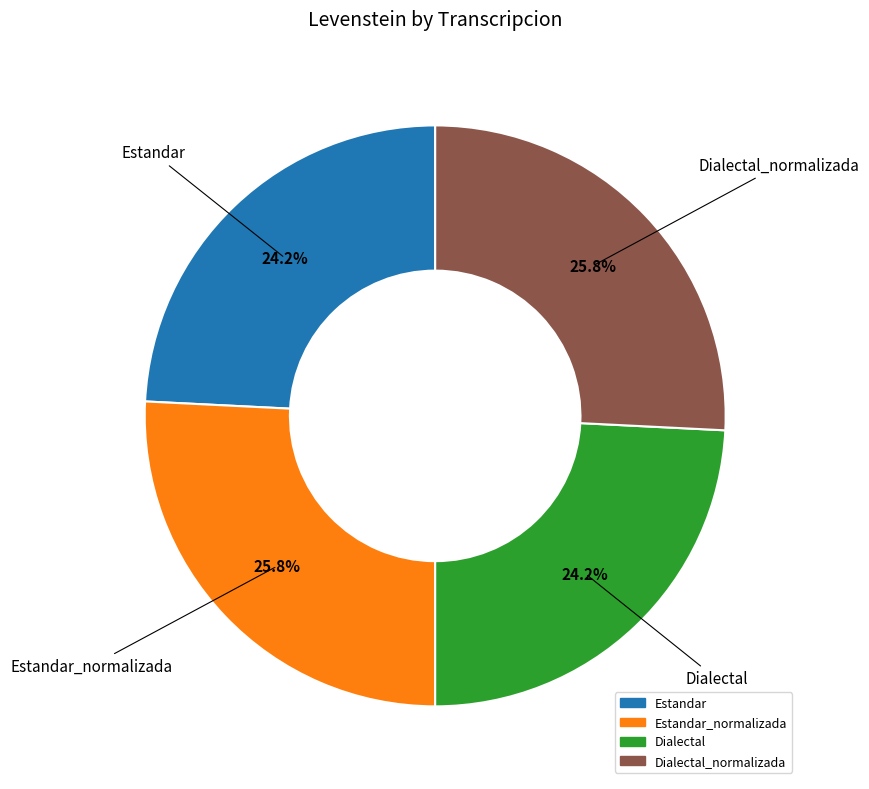

Does any single category account for the majority?

No